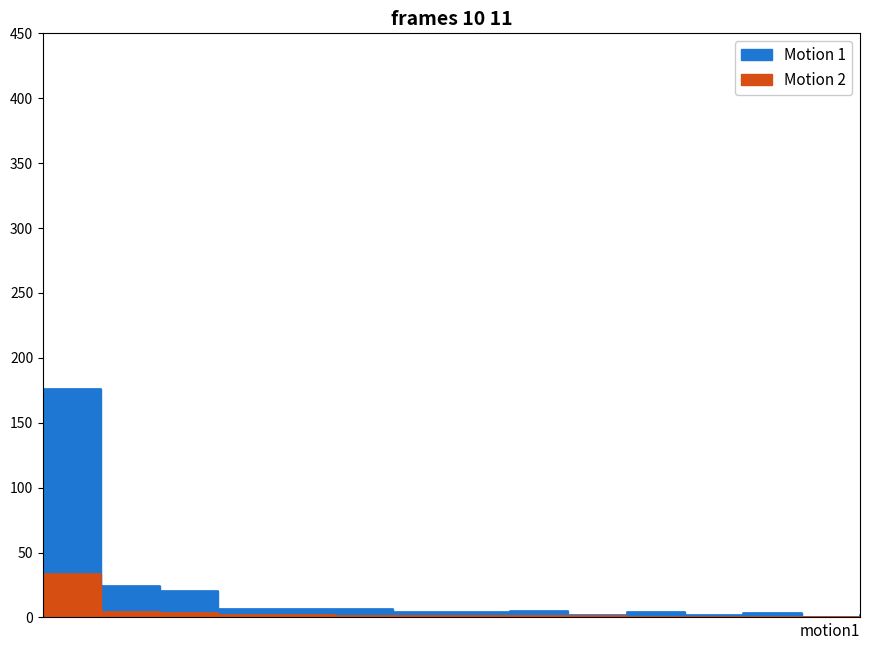

What is the difference between the second highest and minimum values in the Motion 1 series?

24274.1